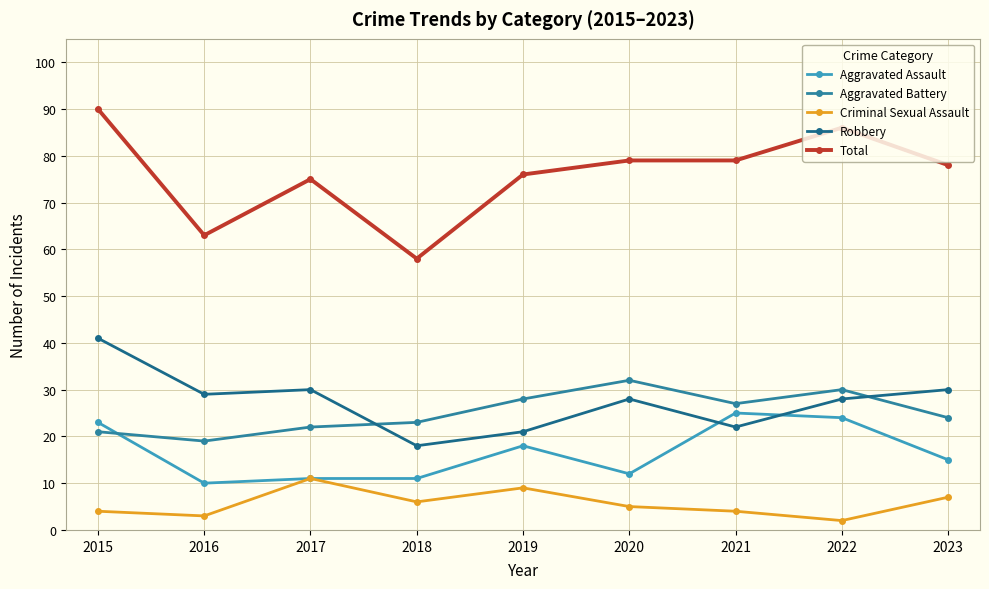

How many data points in Aggravated Battery are less than 24?

4